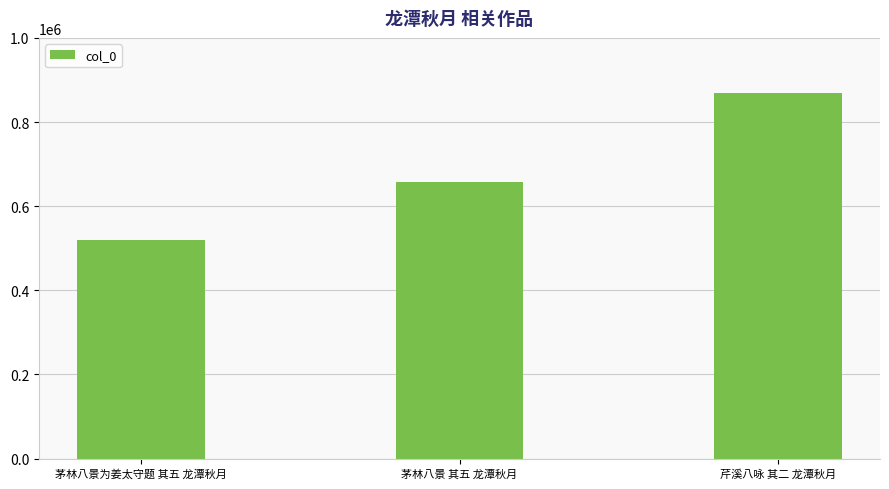

Approximately how many times larger is the value at 芹溪八咏 其二 龙潭秋月 compared to 茅林八景为姜太守题 其五 龙潭秋月?

1.7